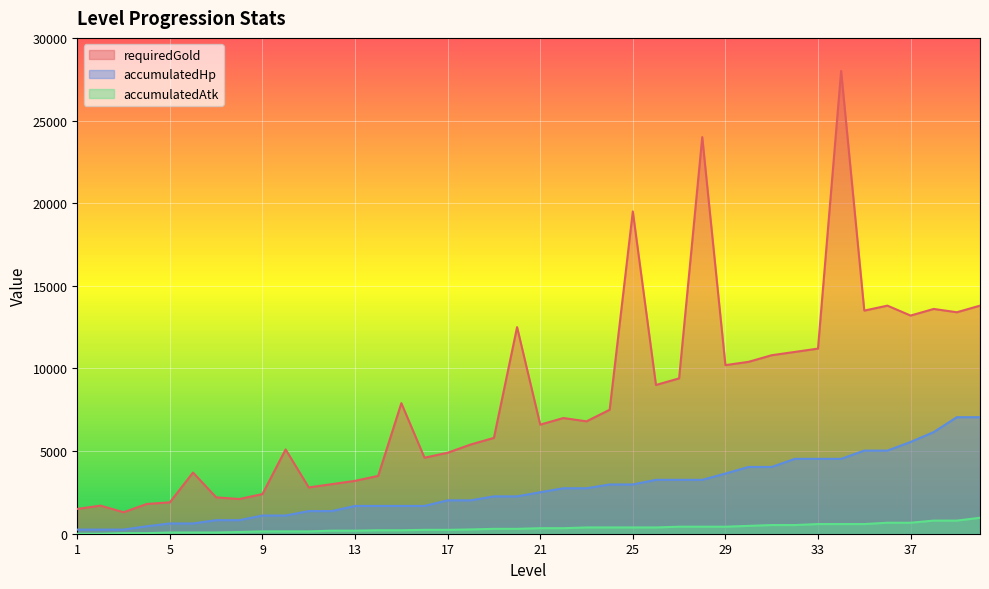

What are all the series names shown in the legend?

requiredGold, accumulatedHp, accumulatedAtk